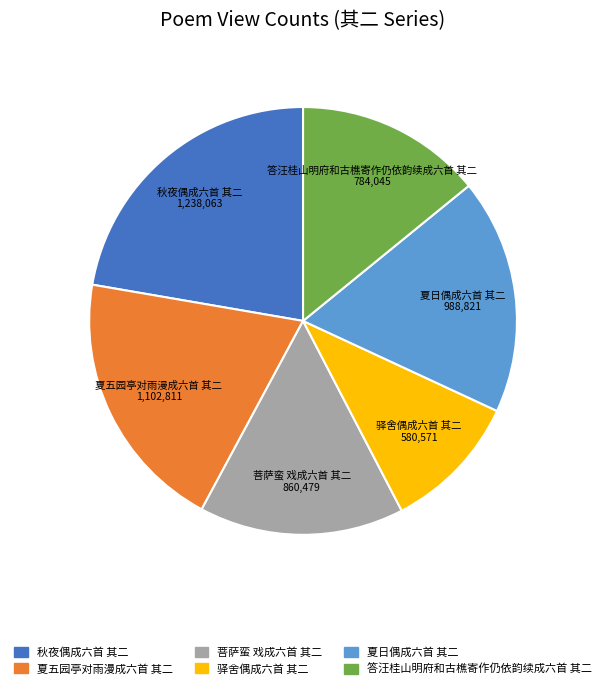

Which has a higher value, 秋夜偶成六首 其二 or 夏五园亭对雨漫成六首 其二?

秋夜偶成六首 其二